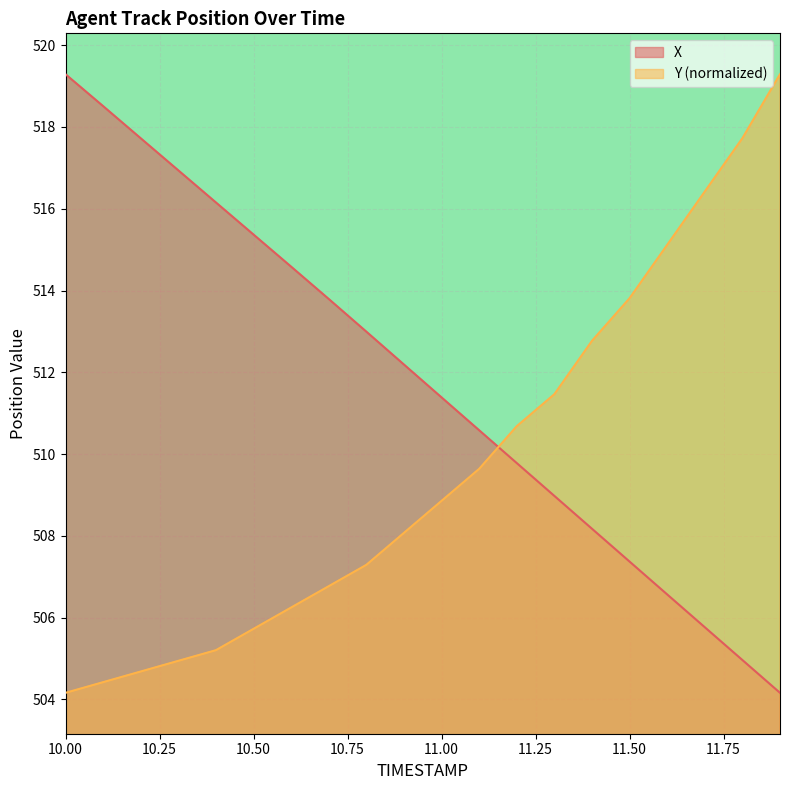

What is the difference between the maximum and minimum values in the X series?

15.1